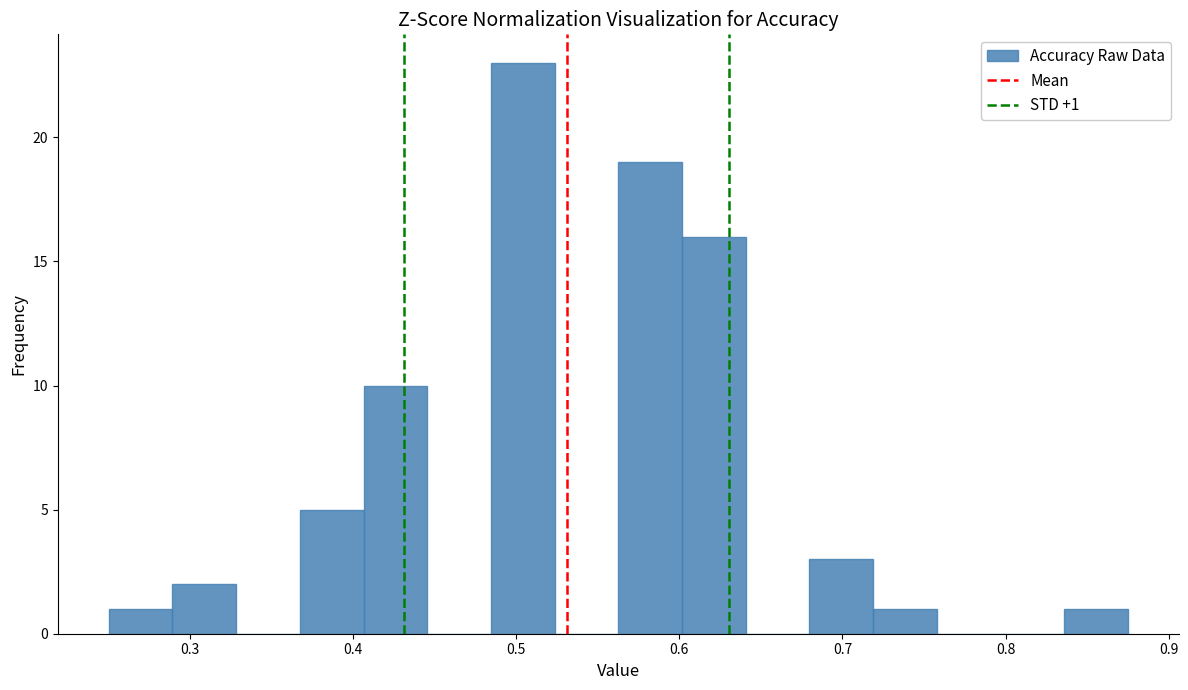

Around what value on the x-axis is the tallest bar? Give the approximate position of its centre, as read against the axis.

0.50